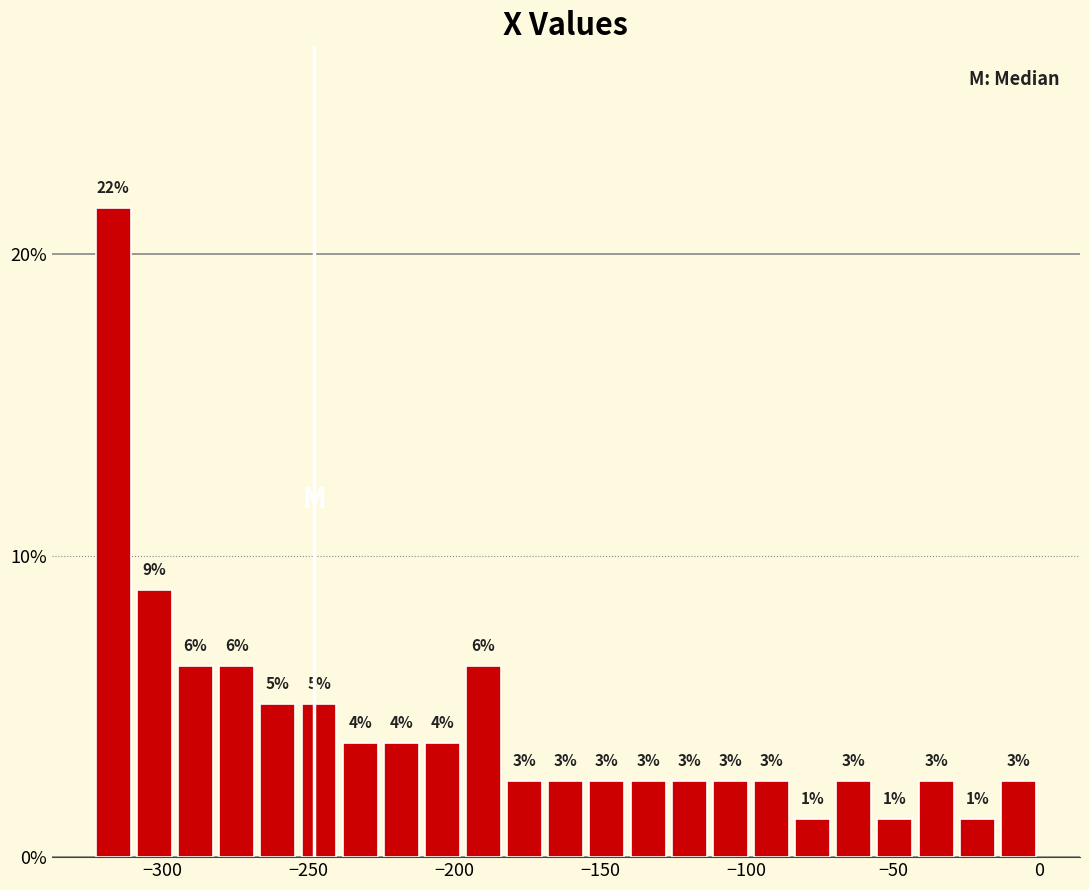

Around what value on the x-axis is the tallest bar? Give the approximate position of its centre, as read against the axis.

-315